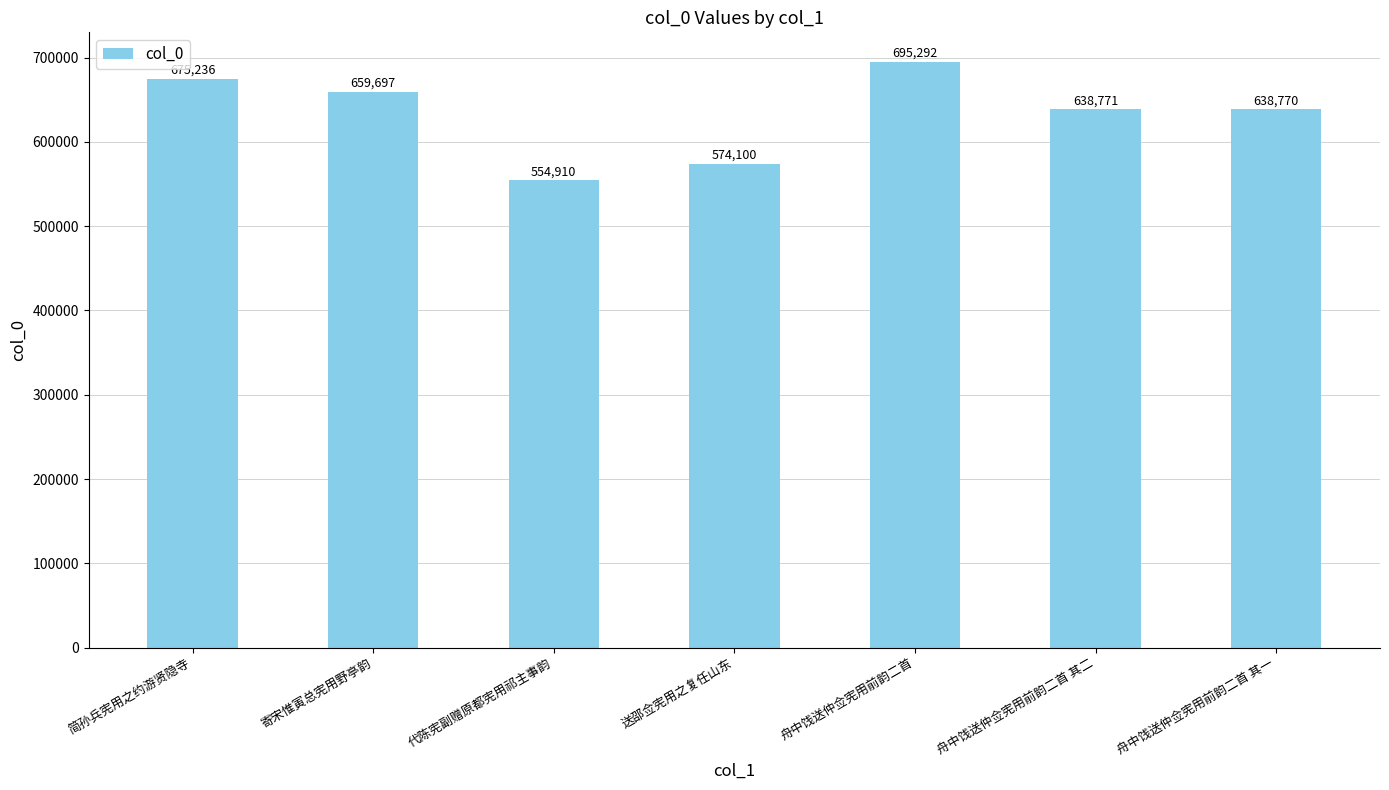

What is the change in value from 送邵佥宪用之复任山东 to 舟中饯送仲佥宪用前韵二首?

+121192